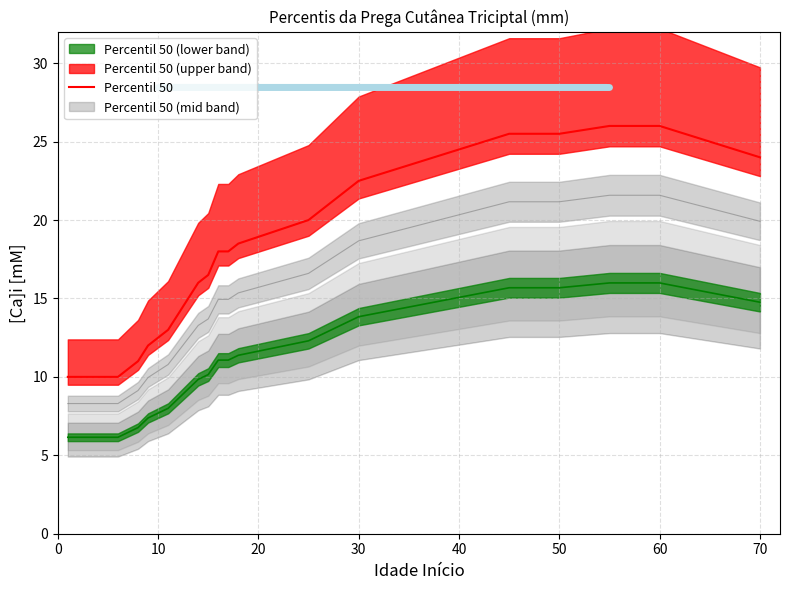

The value at 50 is 3.0. True or false?

False